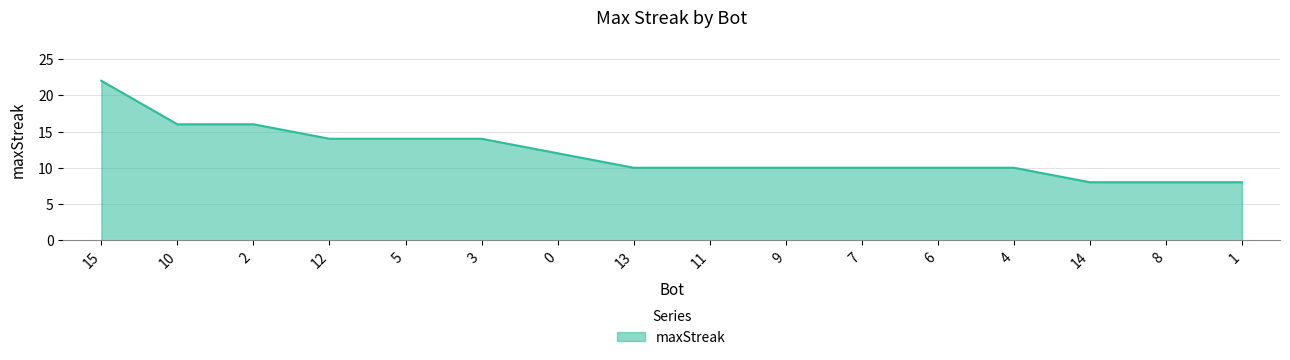

What is the difference between the second highest and second lowest values?

8